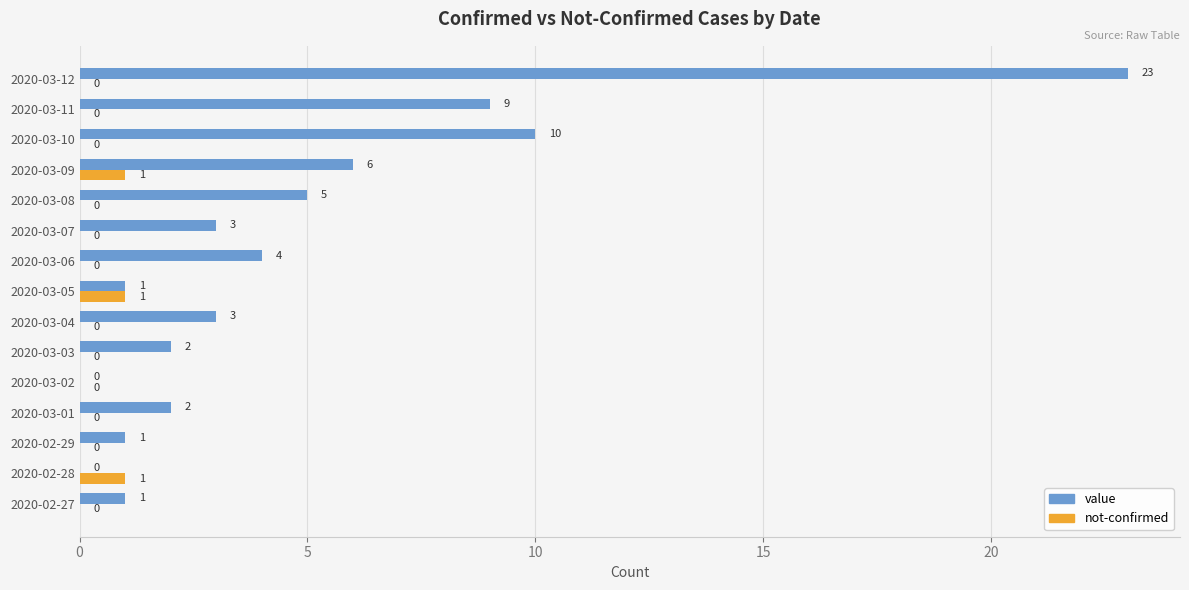

What is the sum of all value values?

70